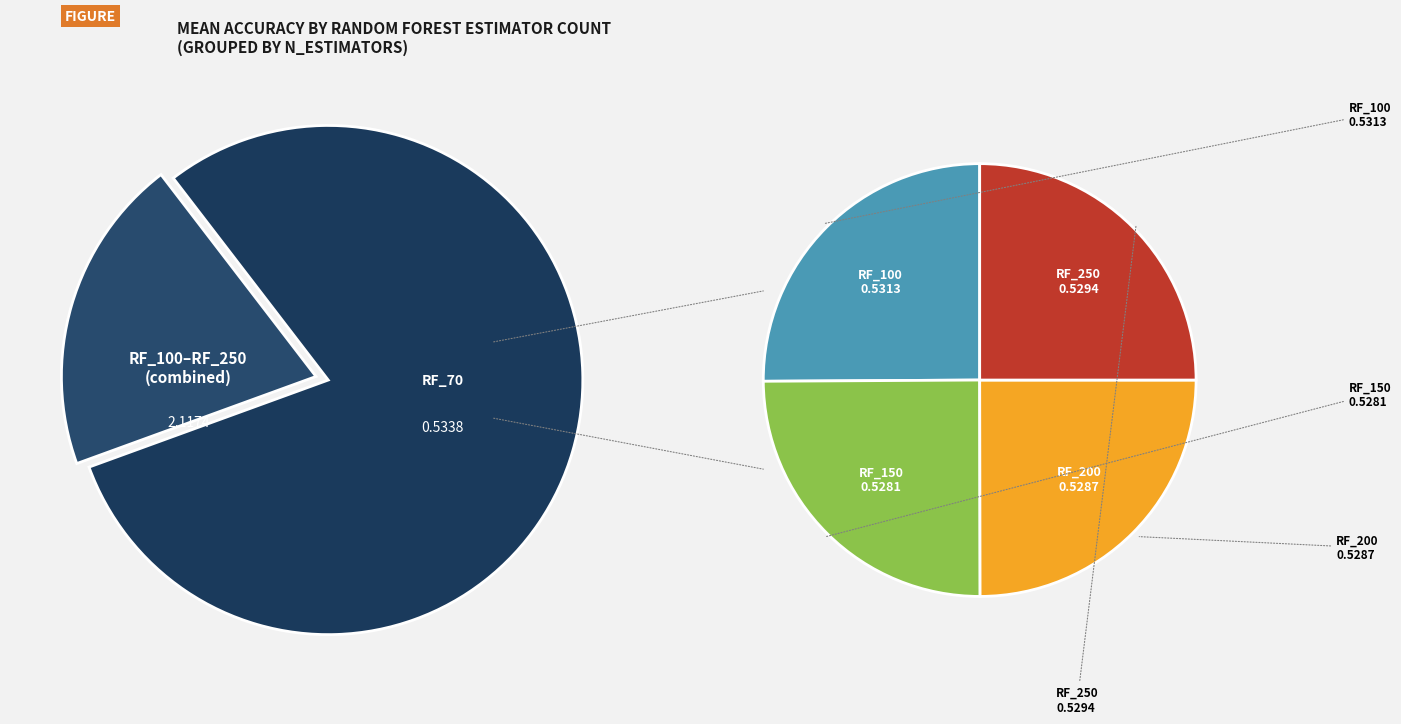

True or false: RF_70 accounts for 13% of the total.

False